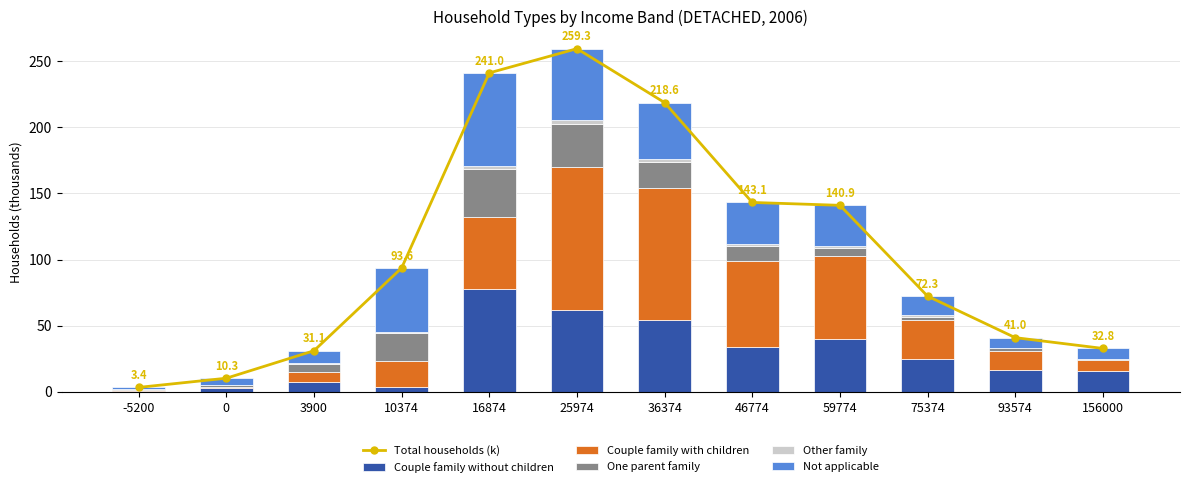

What is the sum of the Other family values at 93574 and 46774?

1.9